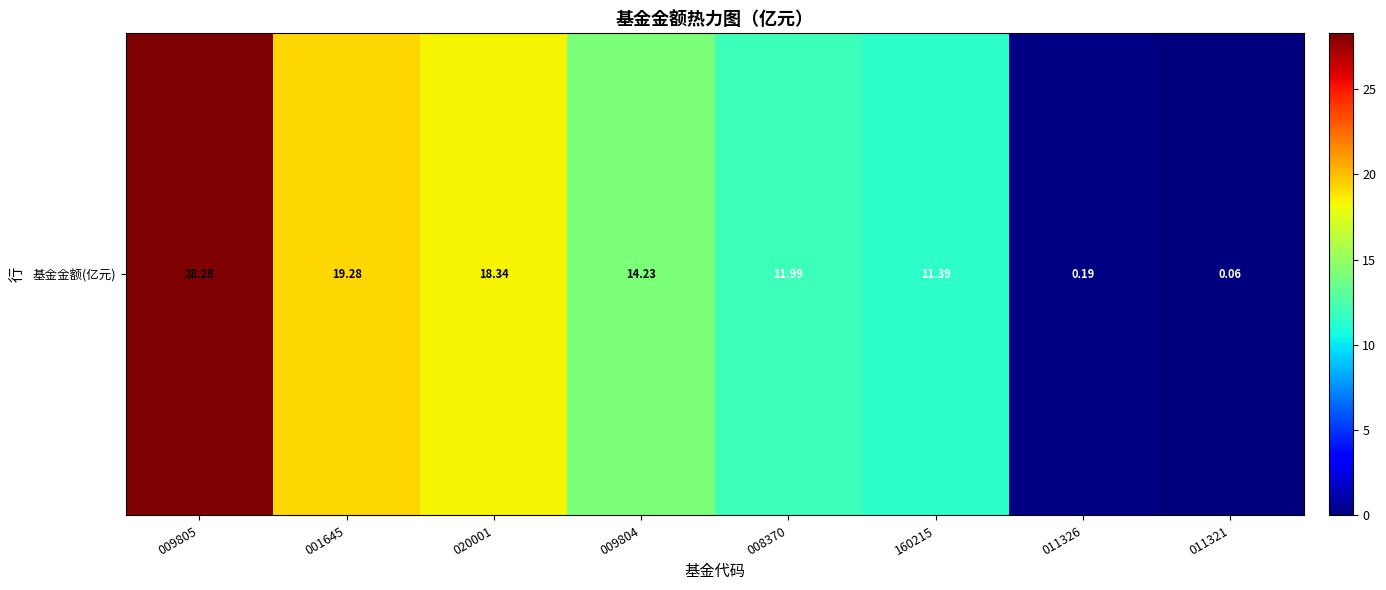

What is the minimum value shown in the chart?

0.1